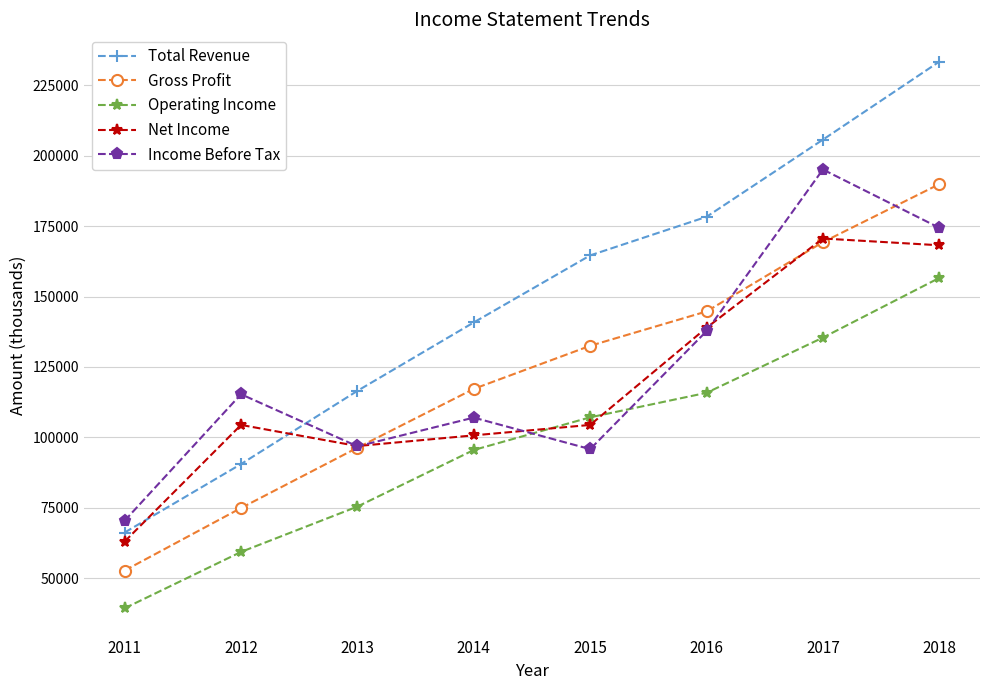

Reading left to right, transcribe all the data shown in this chart.

Total Revenue: 66200	90500	116500	140800	164600	178300	205700	233400
Gross Profit: 52700	74900	96300	117200	132500	144700	169300	189900
Operating Income: 39300	59300	75400	95500	107100	115800	135400	156600
Net Income: 63000	104400	96900	100700	104400	138900	170600	168200
Income Before Tax: 70400	115300	96800	107000	95800	137700	195100	174400